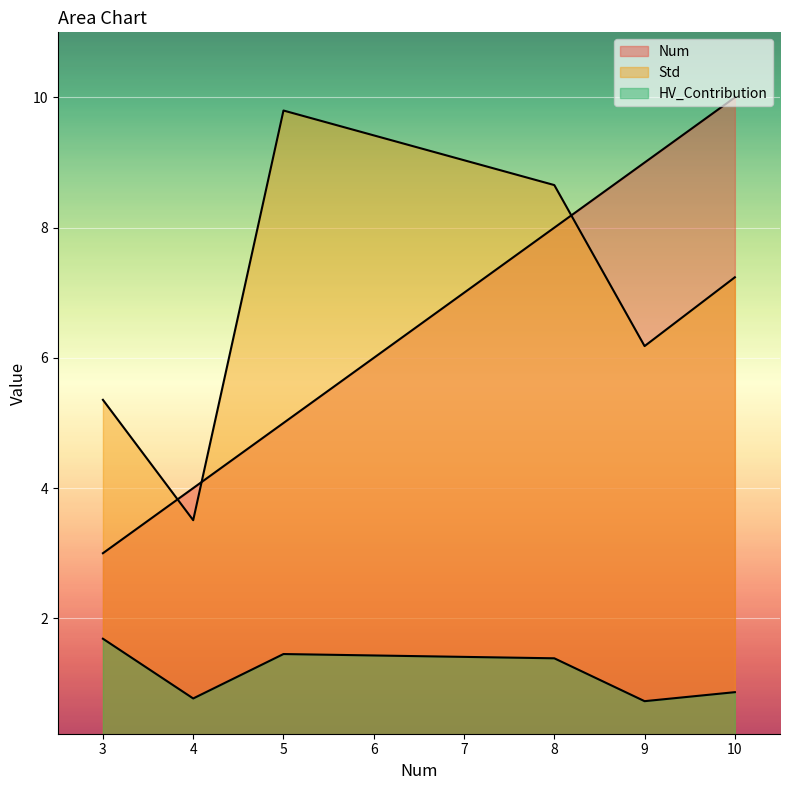

What position from the right is 3?

6